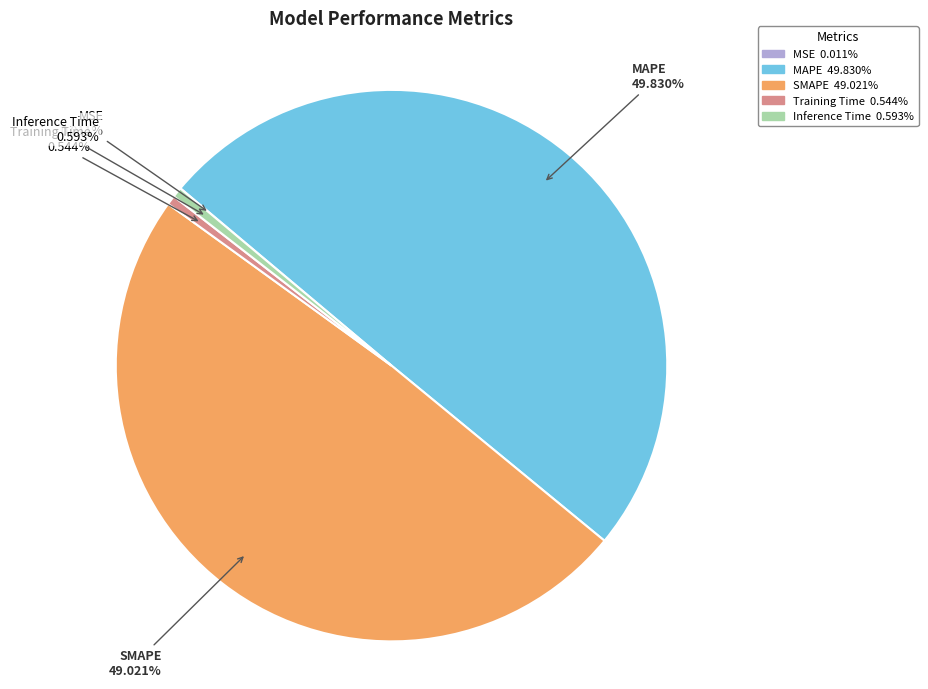

Between Inference Time and SMAPE, which is larger?

SMAPE